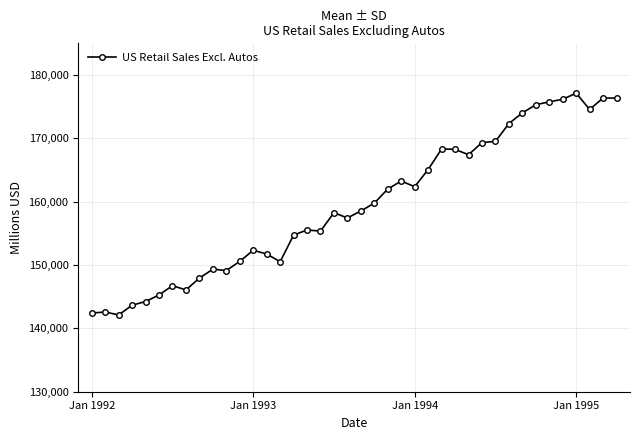

True or false: the data has more than 1 interior local peaks.

True